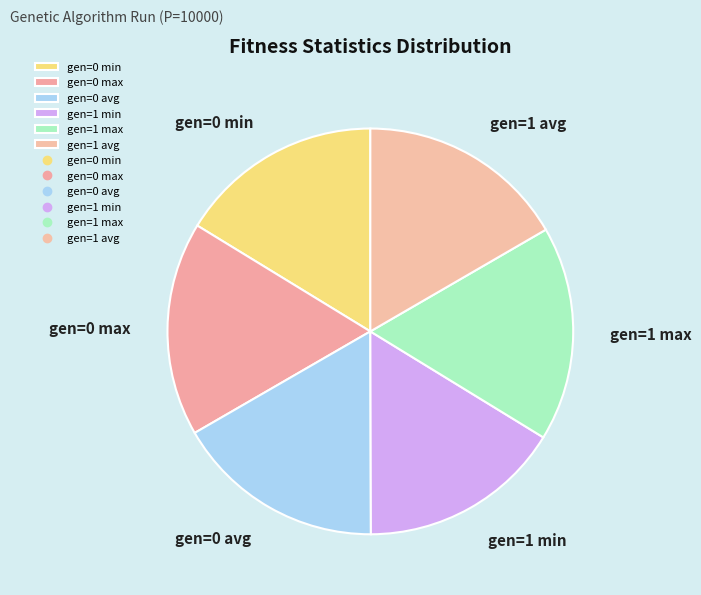

Do gen=1 min and gen=0 avg together represent more than half of the pie?

No